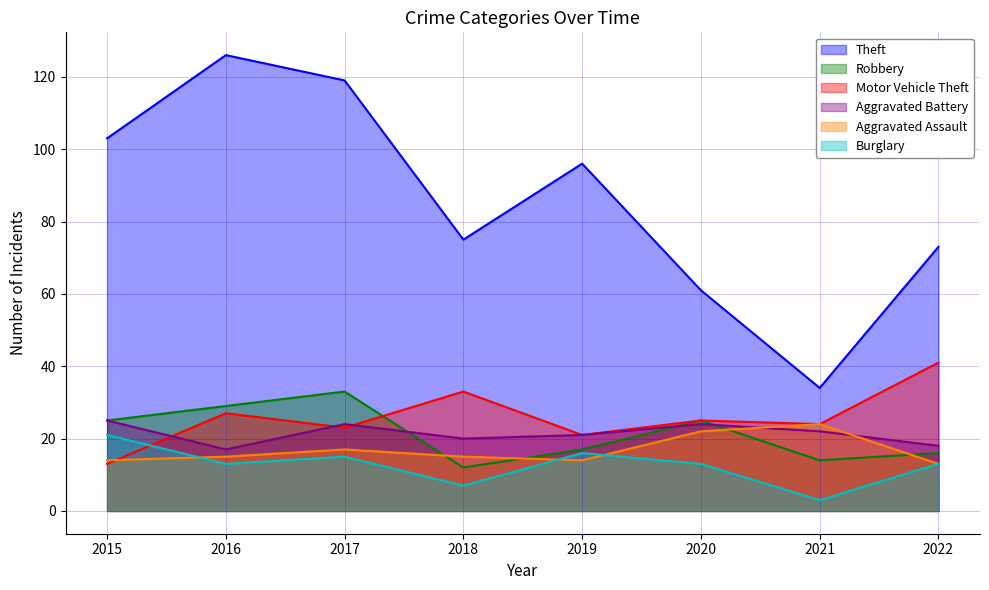

Reading left to right, transcribe all the data shown in this chart.

Theft: 2015=103	2016=126	2017=119	2018=75	2019=96	2020=61	2021=34	2022=73
Robbery: 2015=25	2016=29	2017=33	2018=12	2019=17	2020=25	2021=14	2022=16
Motor Vehicle Theft: 2015=13	2016=27	2017=23	2018=33	2019=21	2020=25	2021=24	2022=41
Aggravated Battery: 2015=25	2016=17	2017=24	2018=20	2019=21	2020=24	2021=22	2022=18
Aggravated Assault: 2015=14	2016=15	2017=17	2018=15	2019=14	2020=22	2021=24	2022=13
Burglary: 2015=21	2016=13	2017=15	2018=7	2019=16	2020=13	2021=3	2022=13